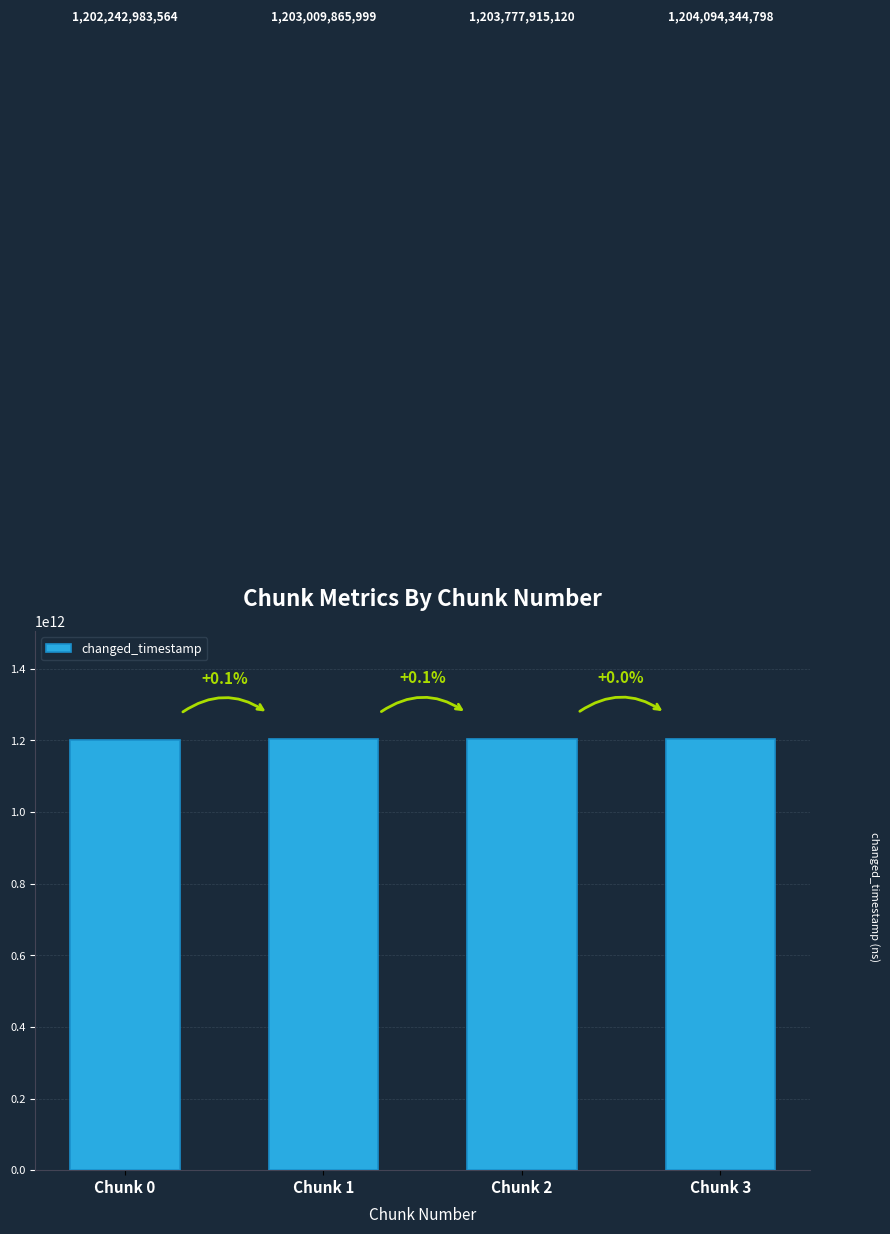

Does the chart contain any negative values?

No